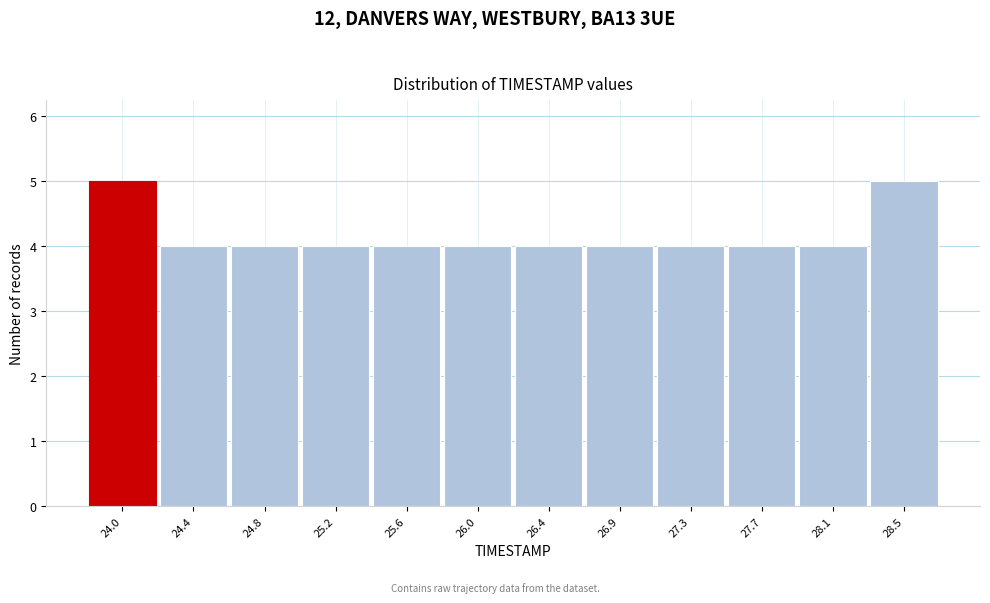

Reading right to left, extract all data points from this chart.

5	4	4	4	4	4	4	4	4	4	4	5